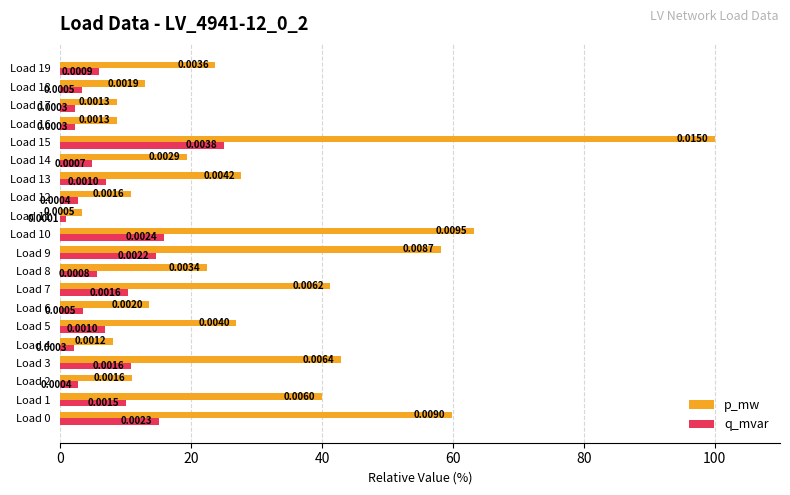

What are all the series names shown in the legend?

p_mw, q_mvar